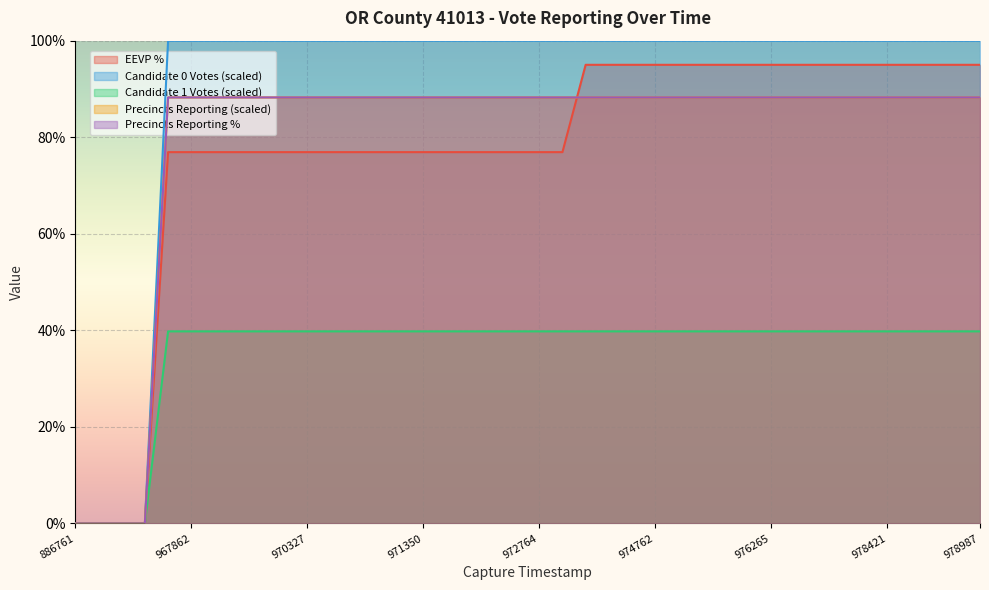

How many data points in candidates.1.voteCount are above 88?

36